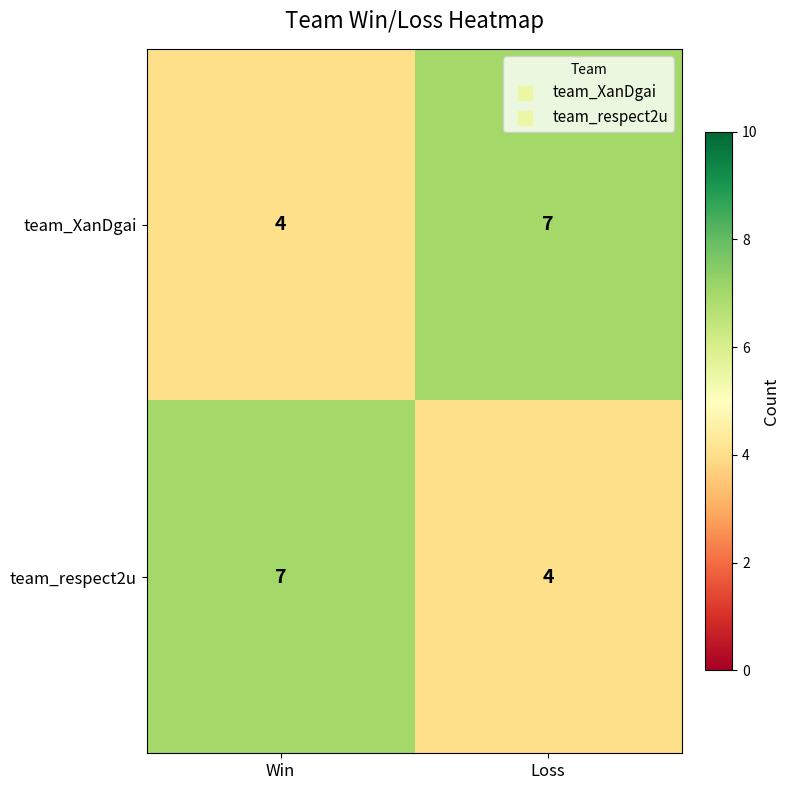

What is the spread (max minus min) of values at Win?

3